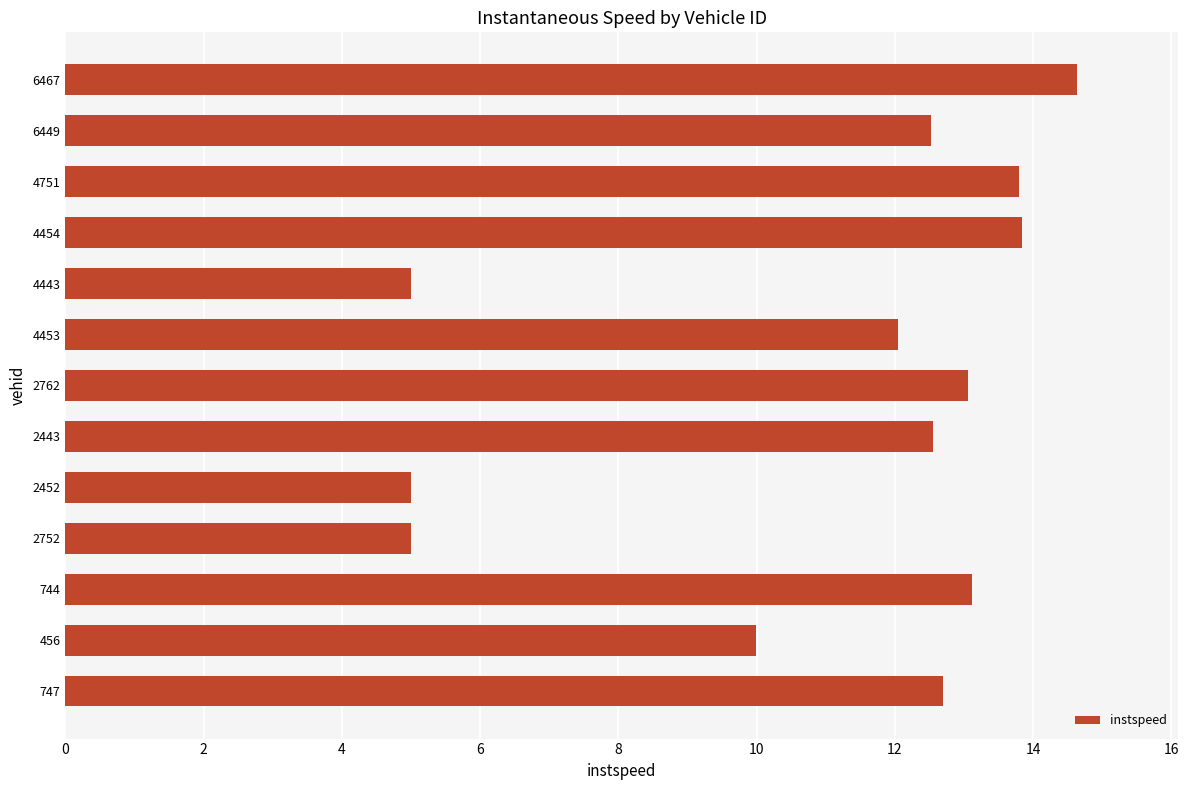

What is the smallest value displayed?

5.0